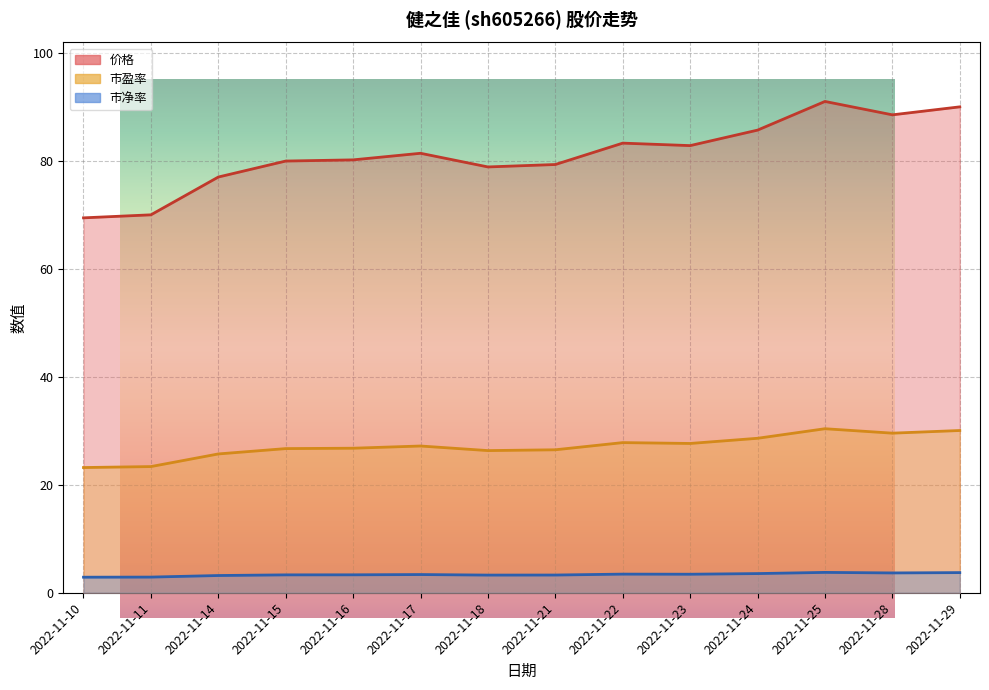

At which category does 价格 reach its first local peak?

2022-11-17